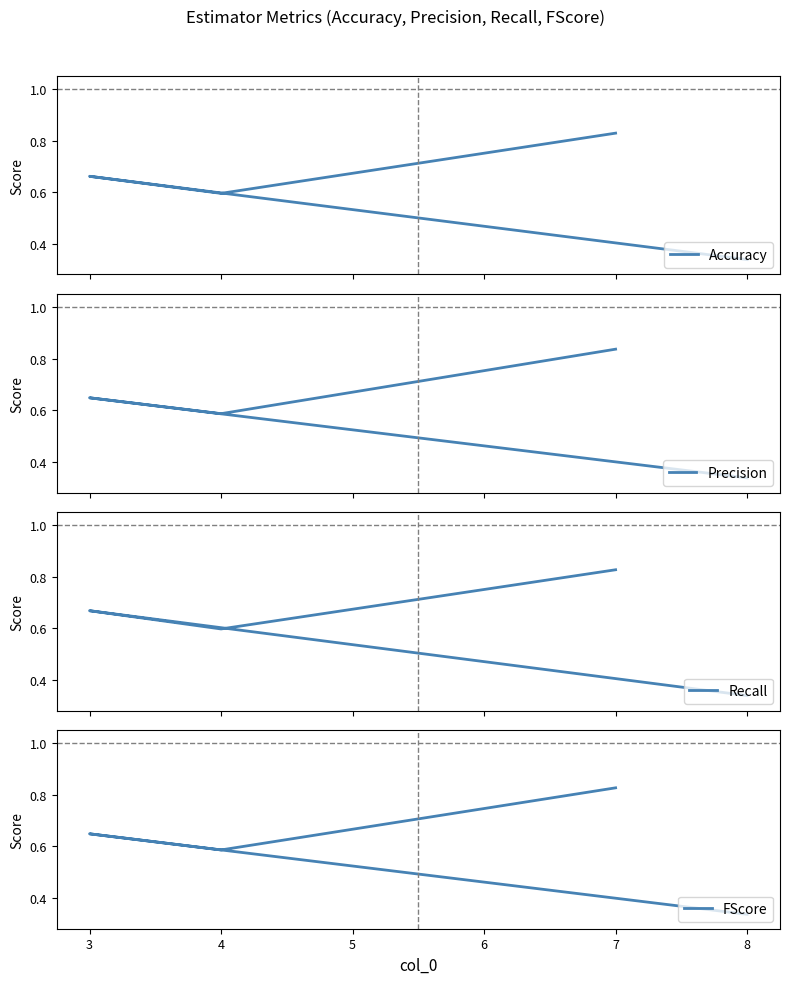

True or false: Precision and Accuracy intersect in this chart.

True